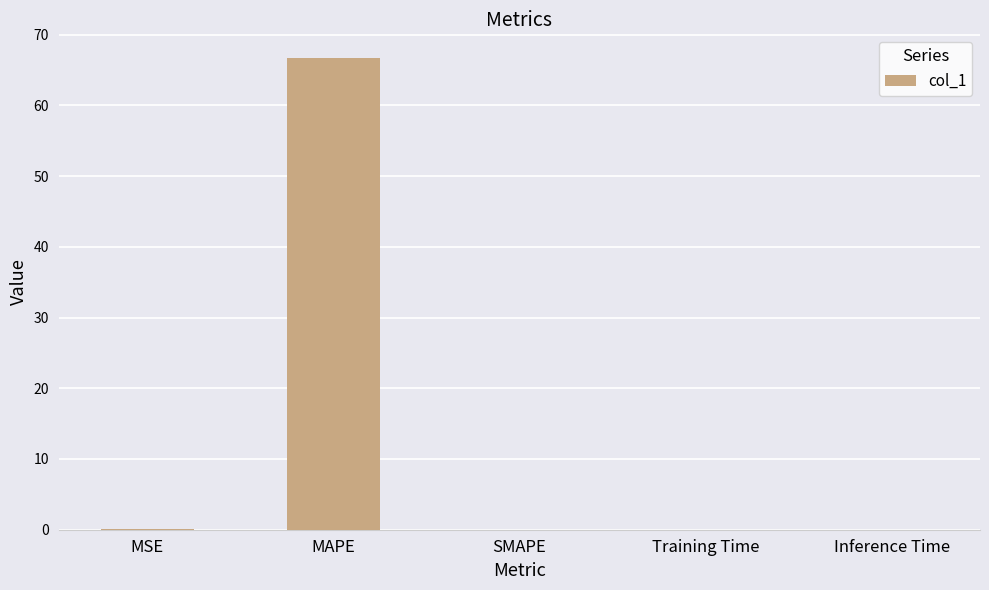

The chart shows a value of 66.7 at MAPE. True or false?

True